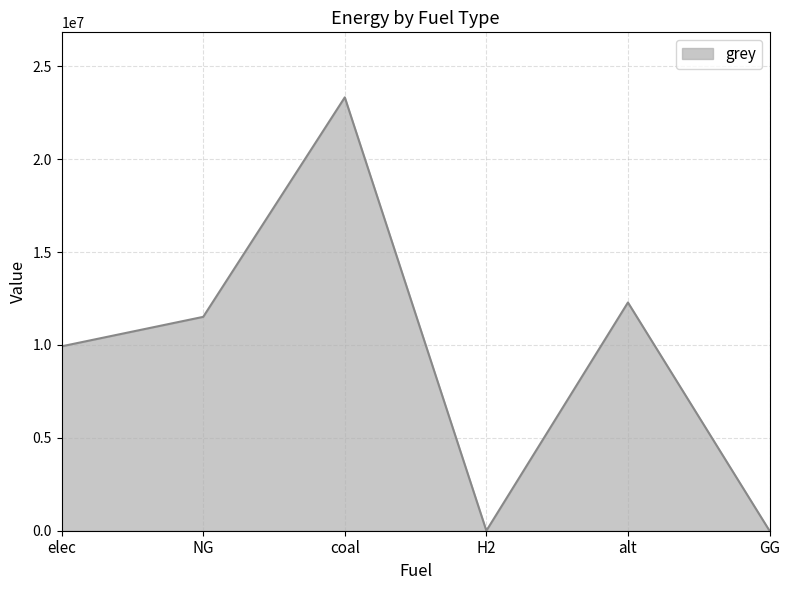

What position from the right is elec?

6